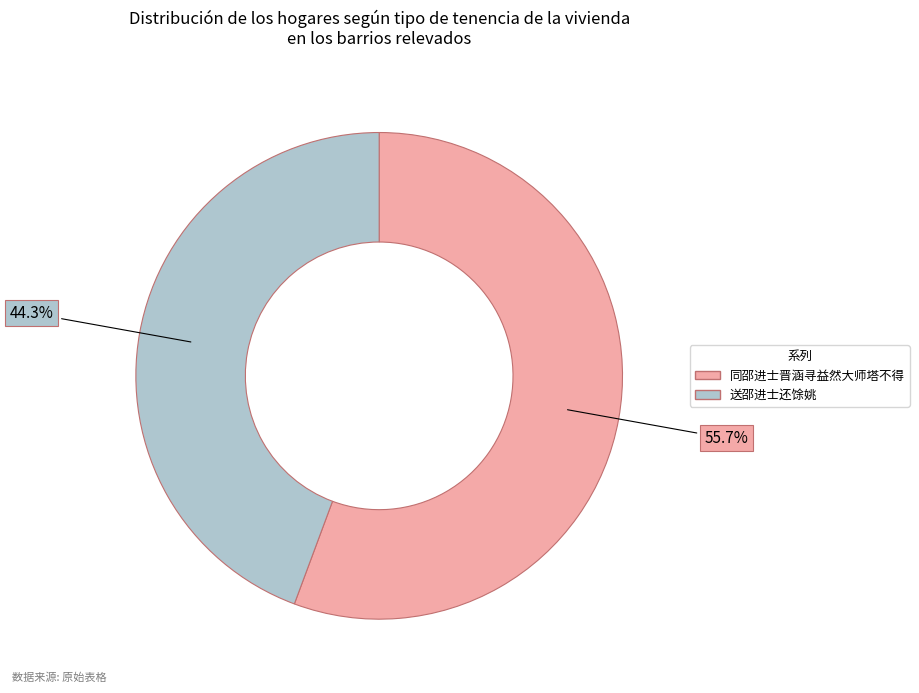

Count the number of slices in the pie.

2